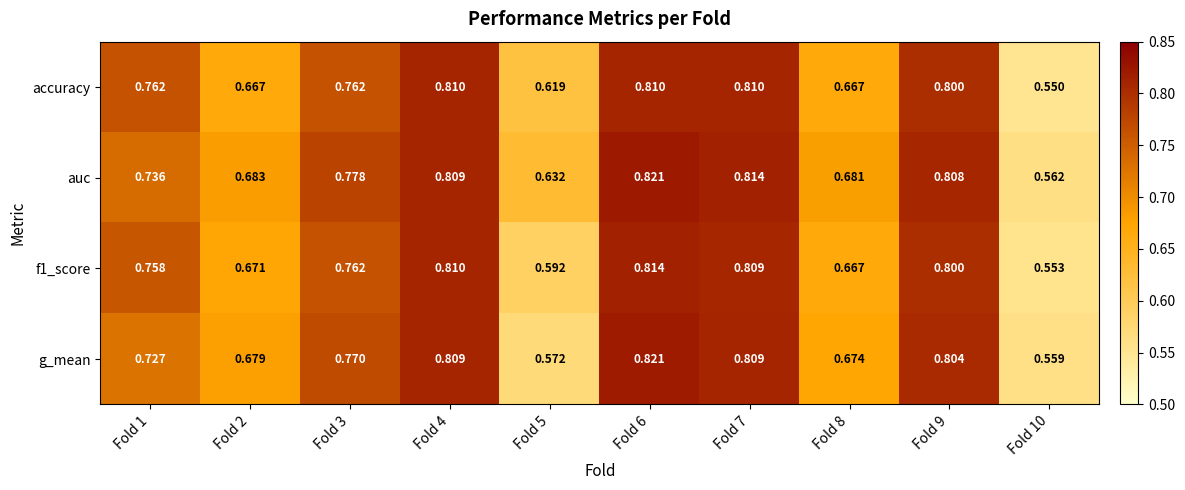

Which series has the largest range (max minus min)?

g_mean